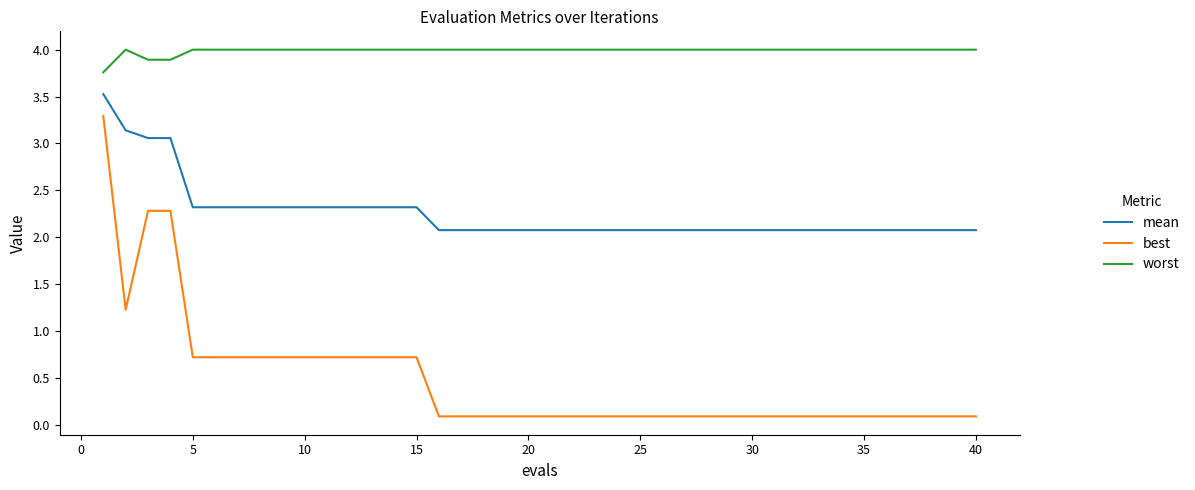

True or false: best and worst intersect in this chart.

False